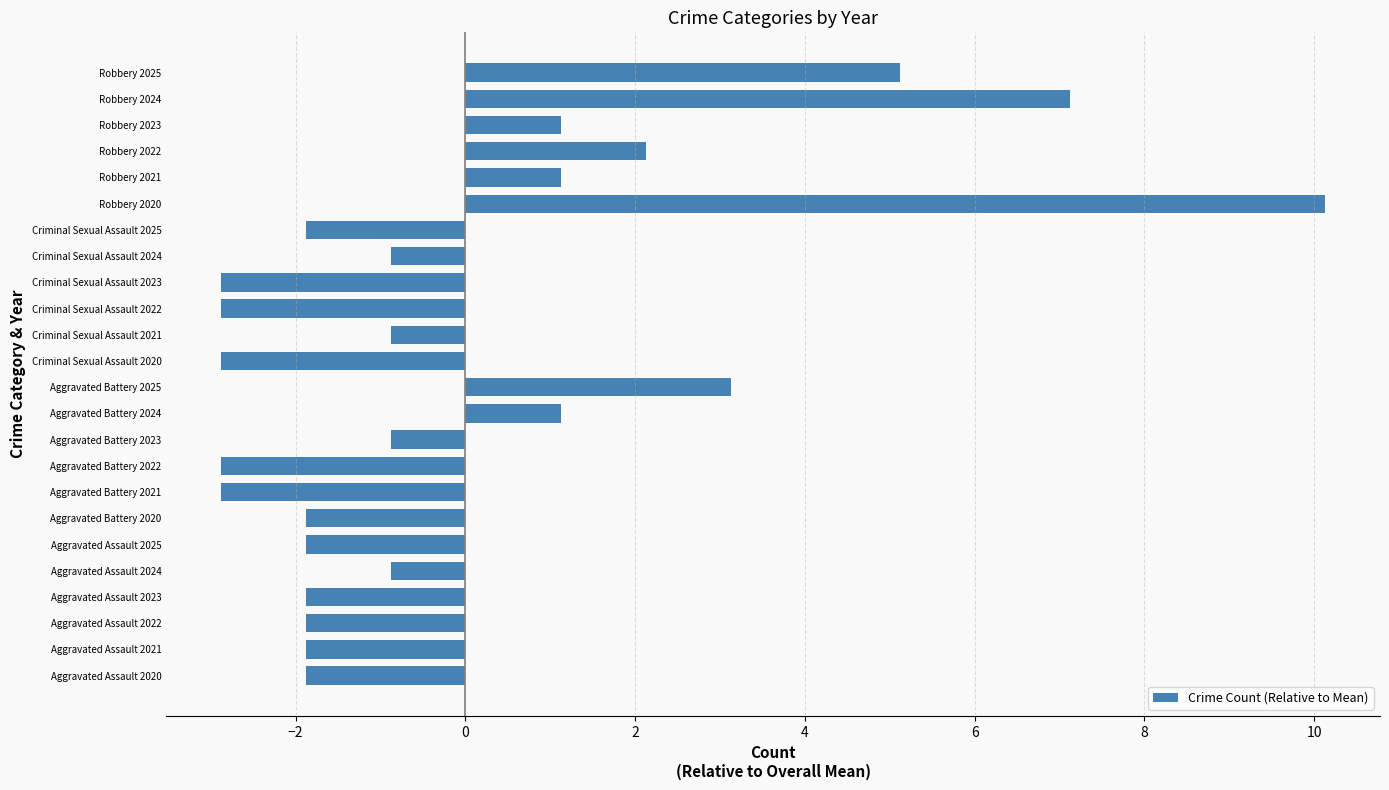

What is the difference between the values at Aggravated Assault 2024 and Aggravated Assault 2020?

1.0